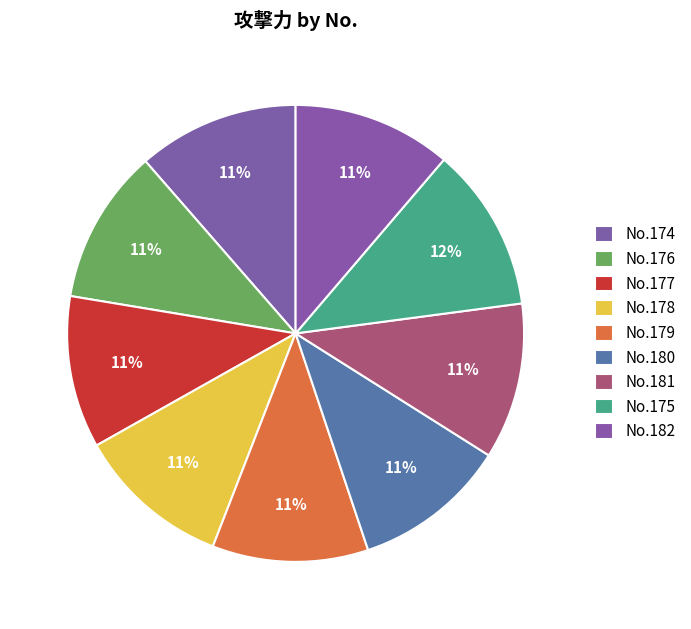

Is there any slice that represents more than half of the pie?

No